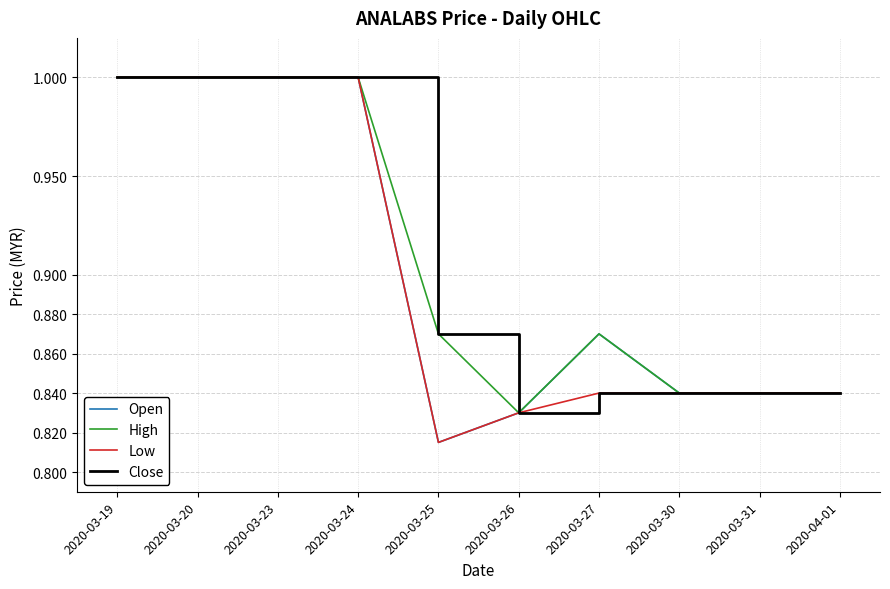

What is the highest value of the Open series?

1.0